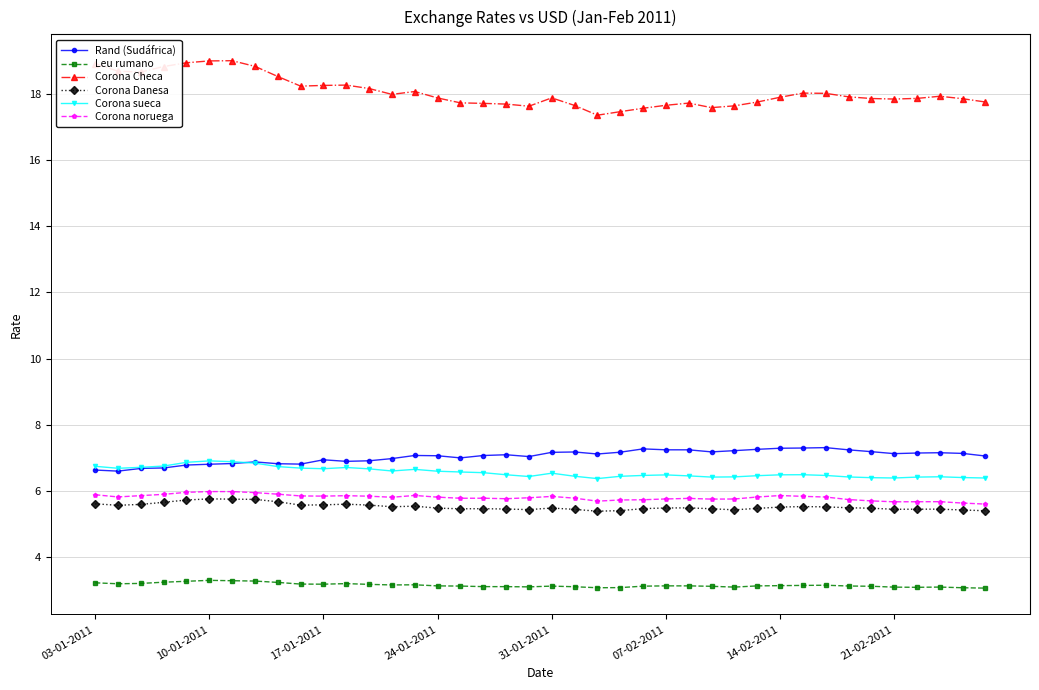

True or false: Corona Danesa has more than 2 interior local peaks.

True